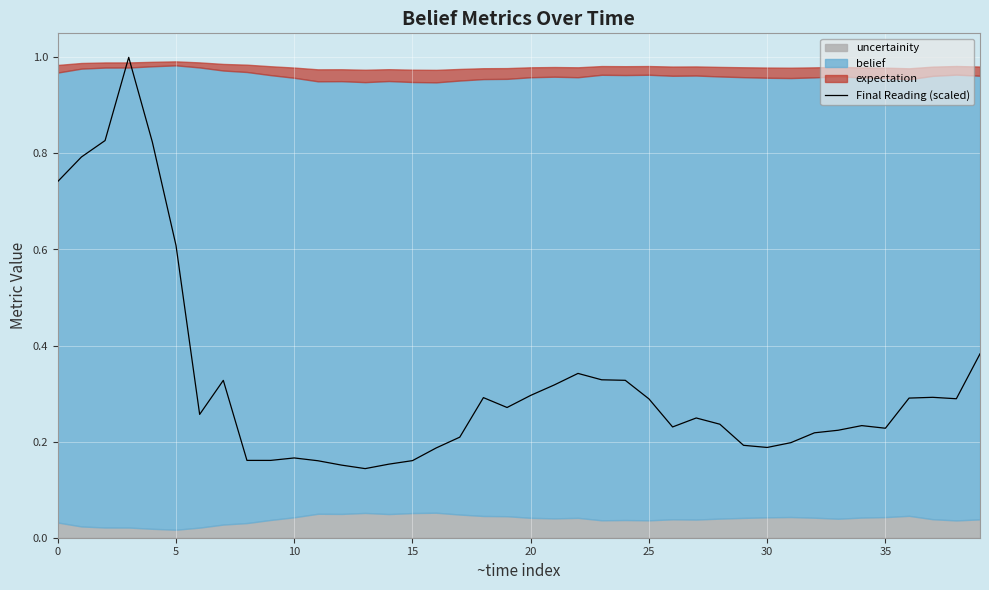

Reading left to right, extract all data points from this chart.

0.7	0.8	0.8	1.0	0.8	0.6	0.3	0.3	0.2	0.2	0.2	0.2	0.2	0.1	0.2	0.2	0.2	0.2	0.3	0.3	0.3	0.3	0.3	0.3	0.3	0.3	0.2	0.2	0.2	0.2	0.2	0.2	0.2	0.2	0.2	0.2	0.3	0.3	0.3	0.4